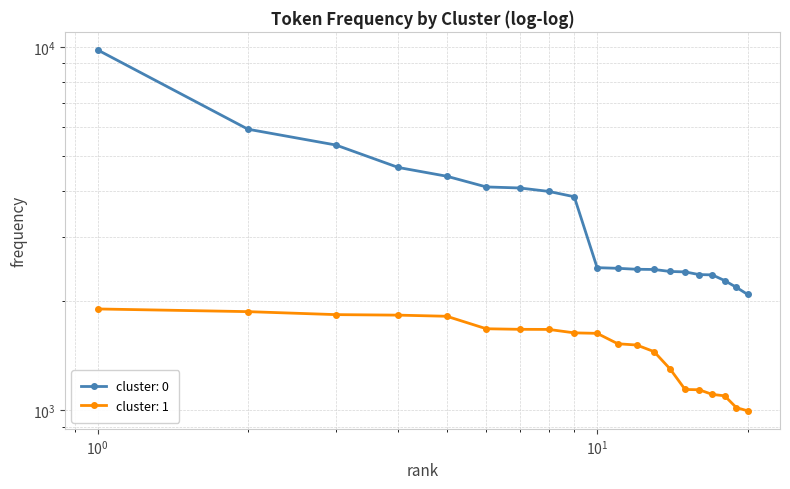

What is the lowest value of the cluster_1 series?

996